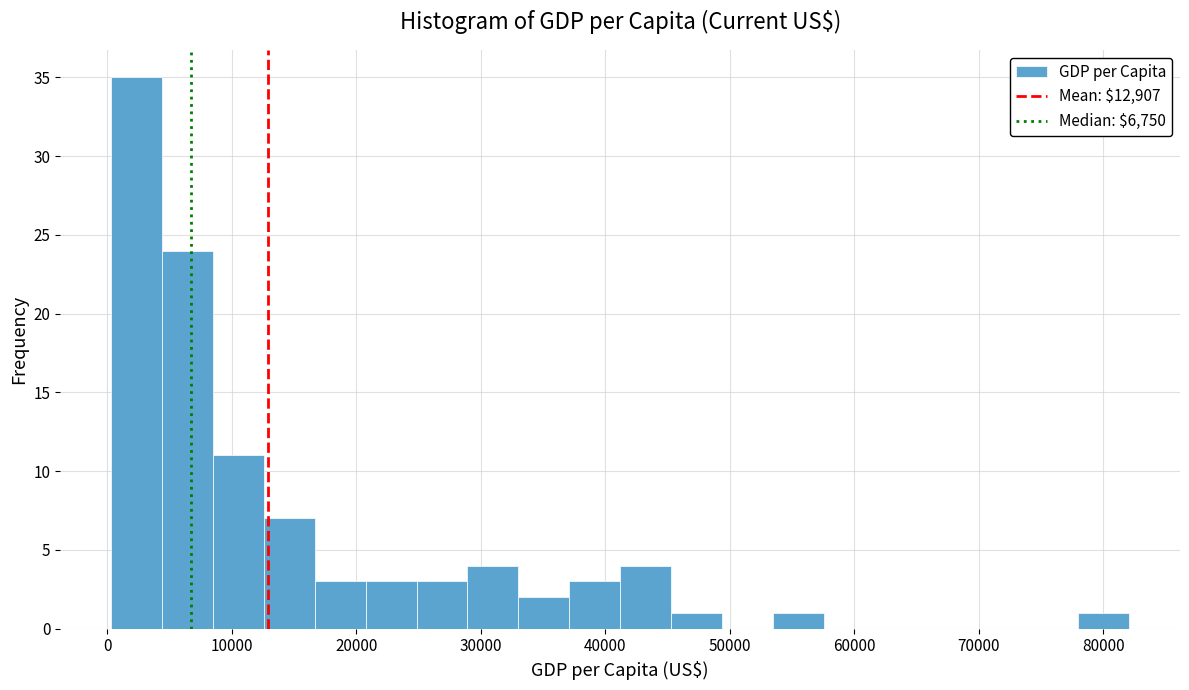

Reading left to right, list every bar in this chart as the range it spans on the x-axis followed by its height. Neither the bar edges nor the heights are printed on the chart, so give them approximately, as read against the axes.

0 to 4000: 35
4000 to 8000: 24
8000 to 13000: 11
13000 to 17000: 7
17000 to 21000: 3
21000 to 25000: 3
25000 to 29000: 3
29000 to 33000: 4
33000 to 37000: 2
37000 to 41000: 3
41000 to 45000: 4
45000 to 49000: 1
49000 to 53000: 0
53000 to 58000: 1
58000 to 62000: 0
62000 to 66000: 0
66000 to 70000: 0
70000 to 74000: 0
74000 to 78000: 0
78000 to 82000: 1